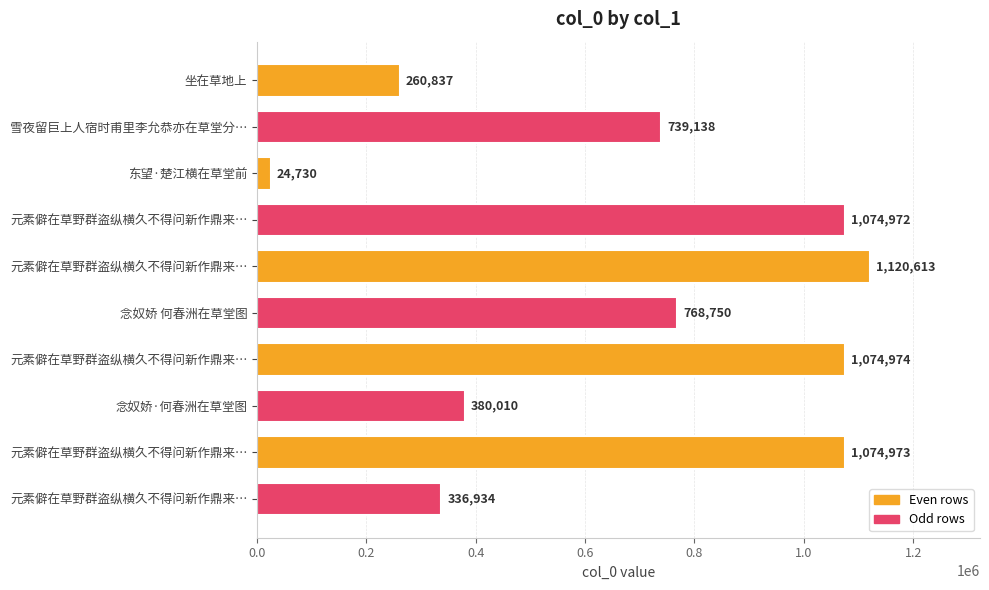

What is the difference between the maximum and second lowest values?

859776